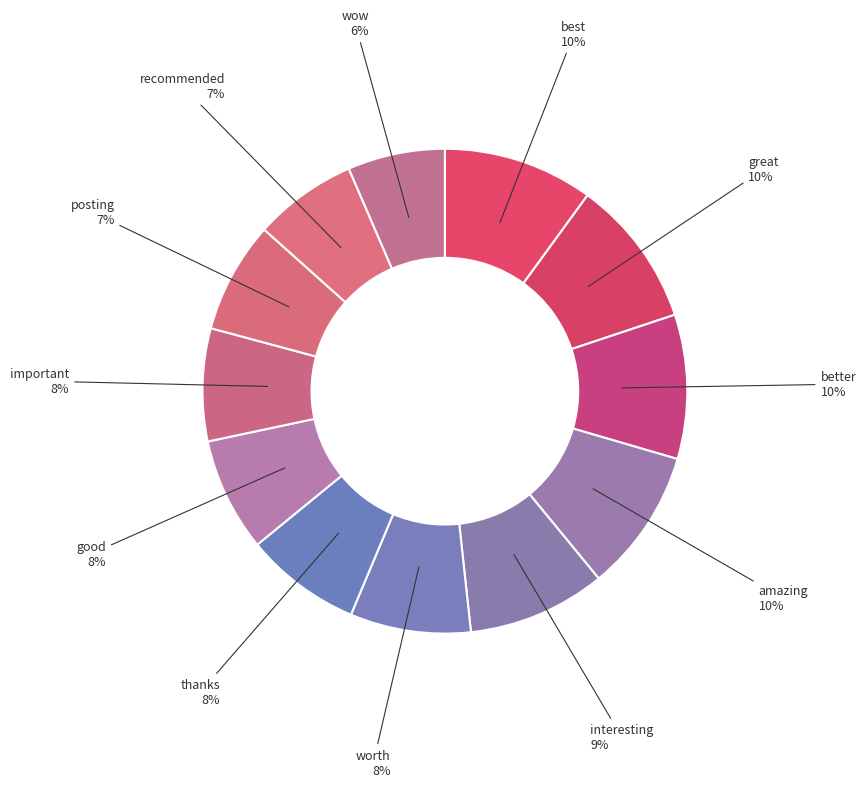

Does interesting represent more than half of the total?

No